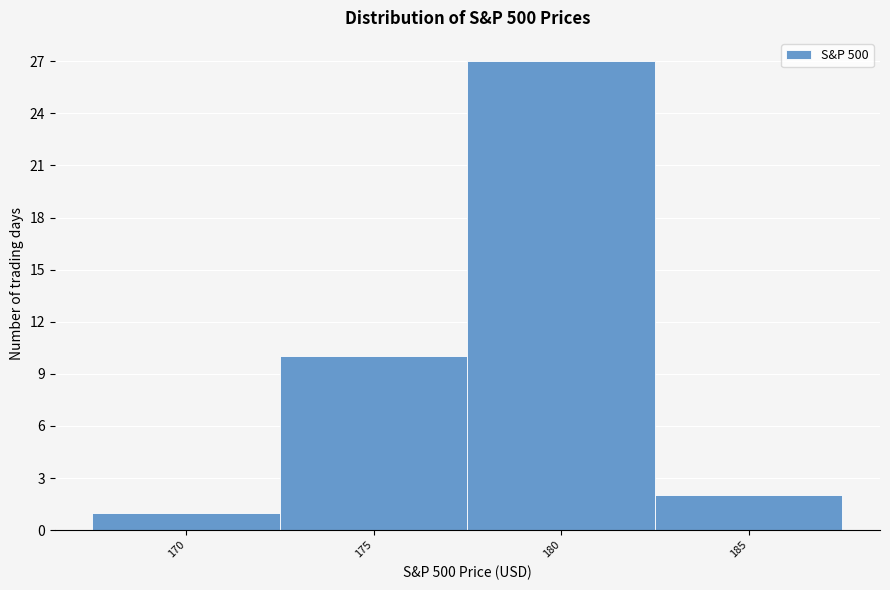

Reading left to right, extract all data points from this chart.

170=1	175=10	180=27	185=2